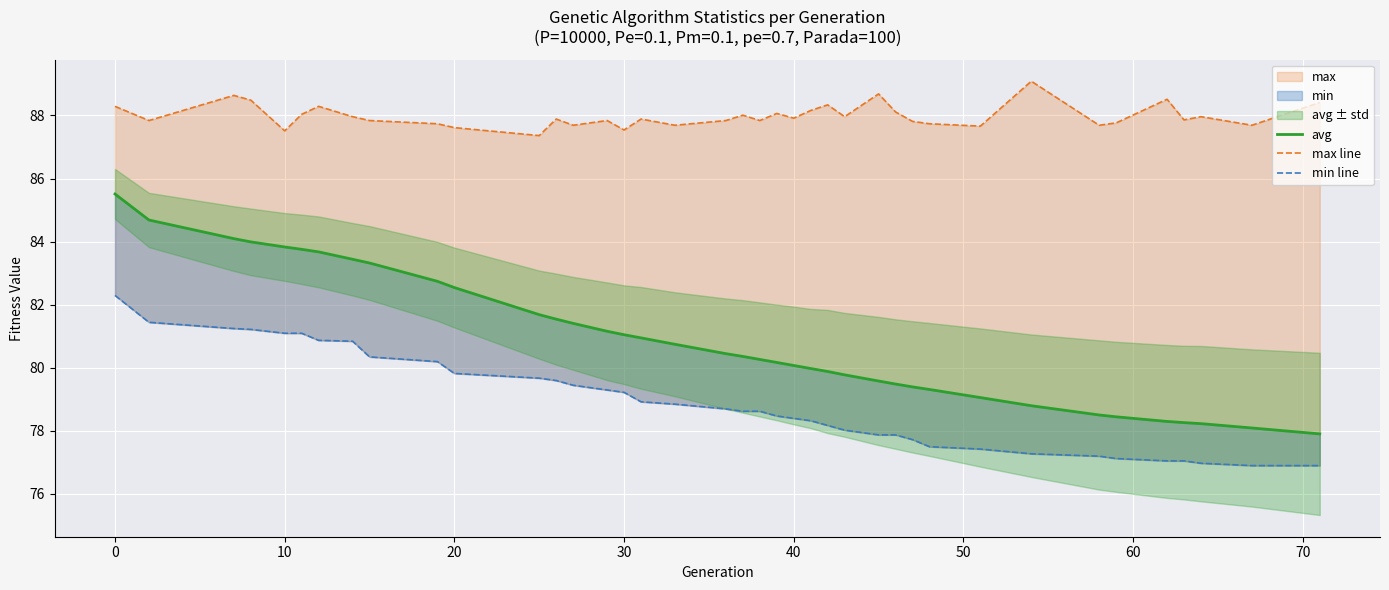

True or false: max line has a value of 127.1 at 23.

False